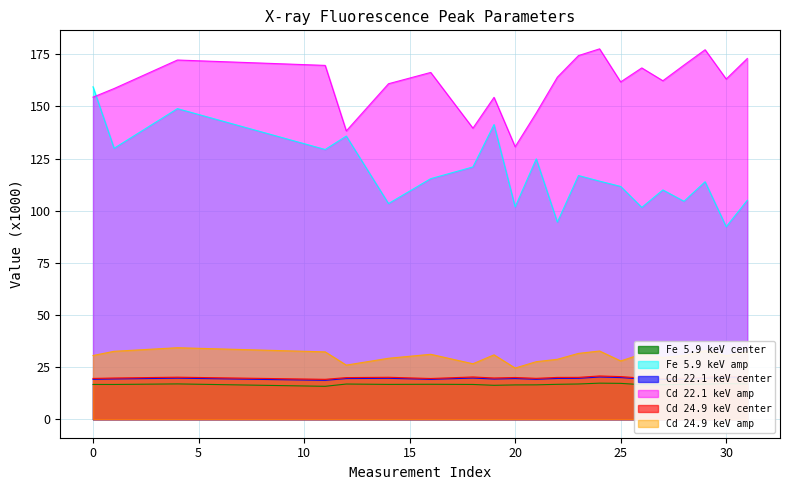

At which label does Cd 24.9 keV center reach its peak?

30